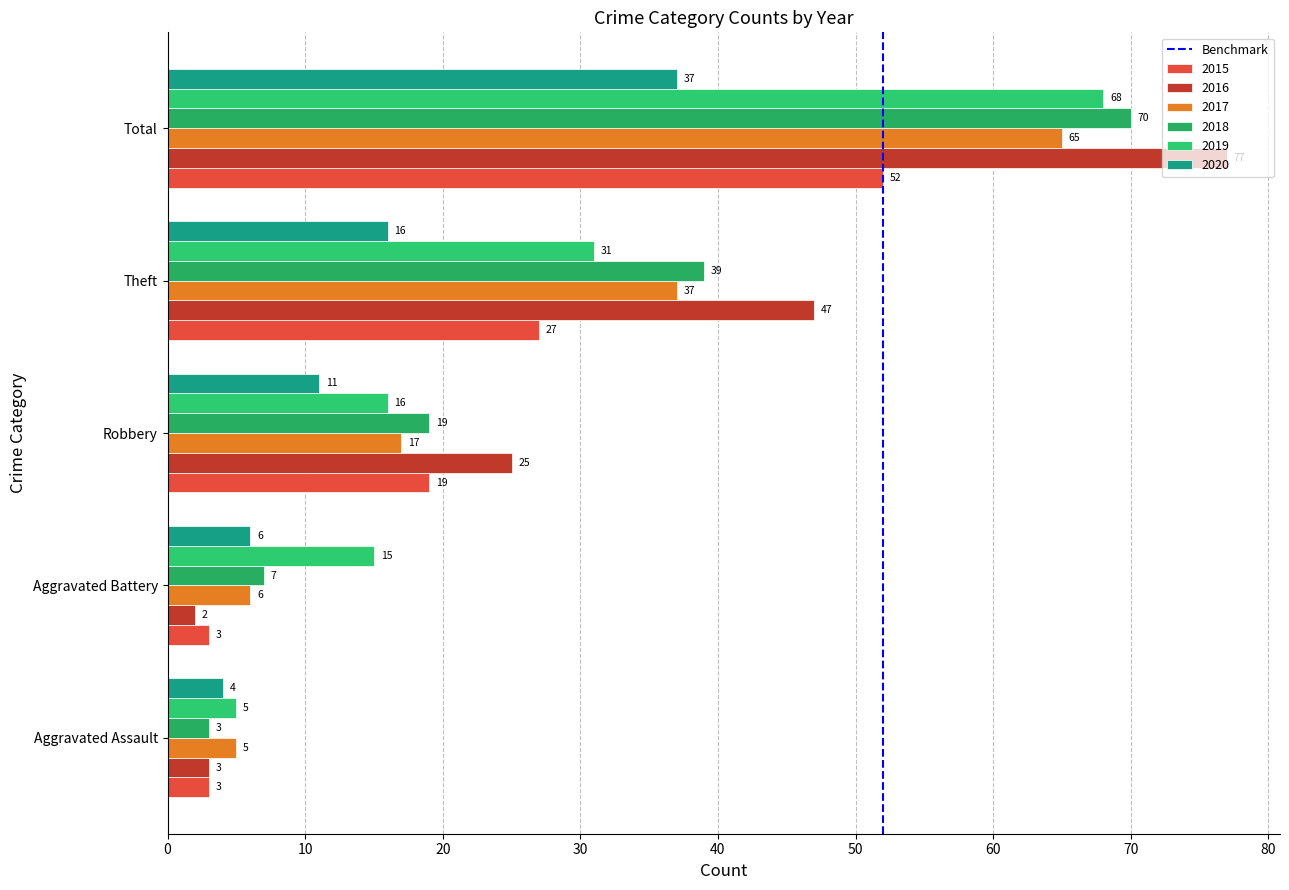

How many series are shown in this chart?

6